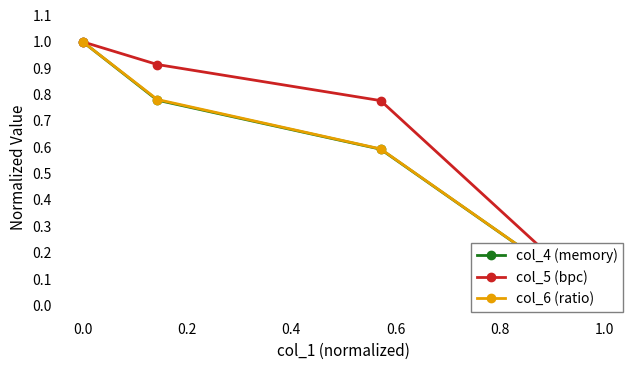

Reading right to left, extract all data points from this chart.

col_4 (memory): 0.0	0.6	0.8	1.0
col_5 (bpc): 0.0	0.8	0.9	1.0
col_6 (ratio): 0.0	0.6	0.8	1.0